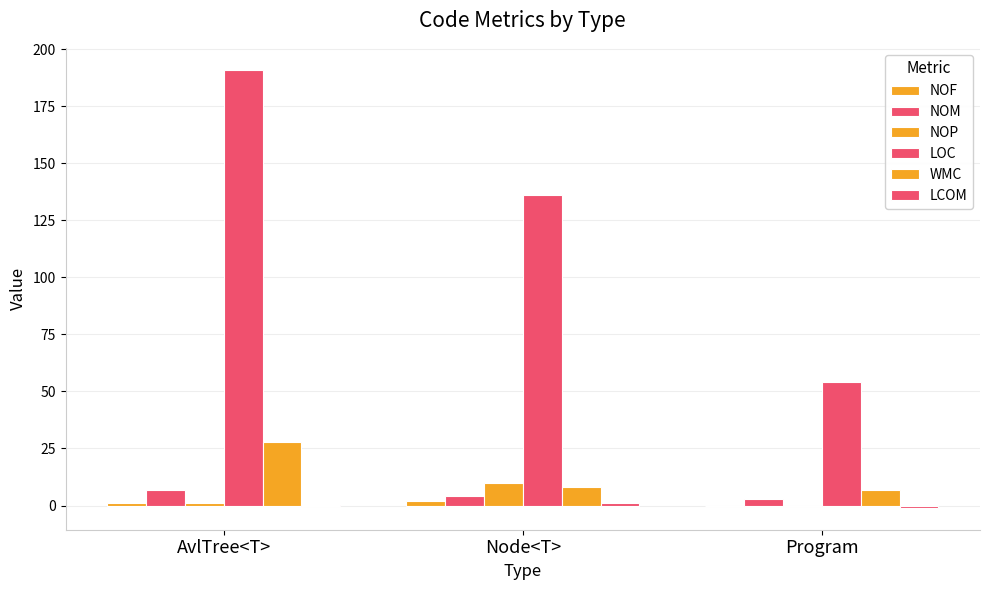

How many categories are shown in the chart?

3